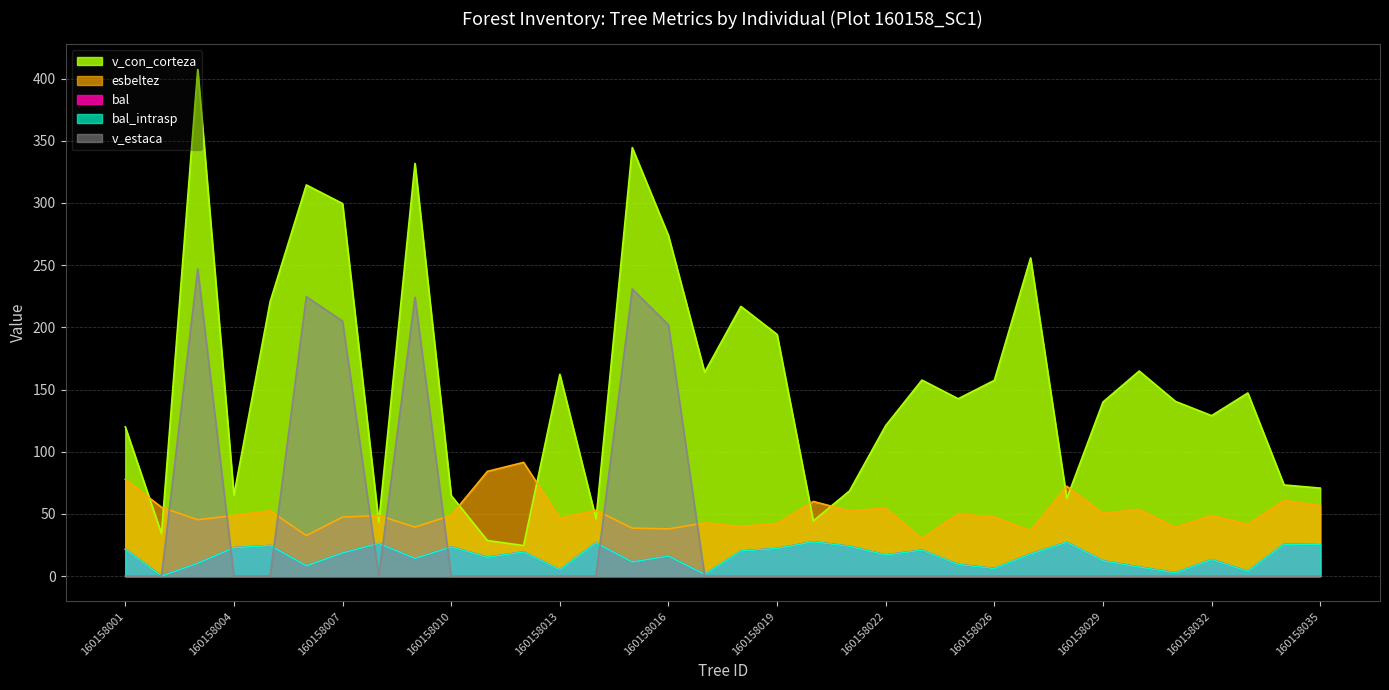

True or false: bal and v_con_corteza intersect in this chart.

False